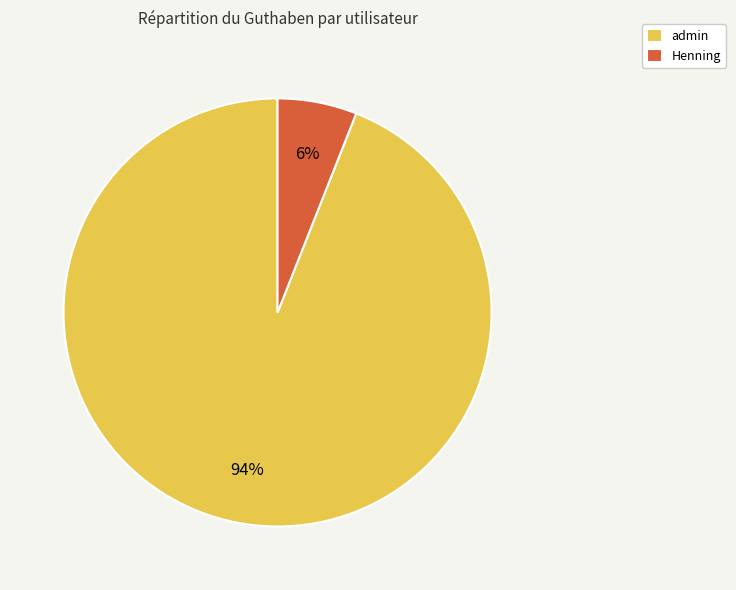

Which has a higher value, admin or Henning?

admin